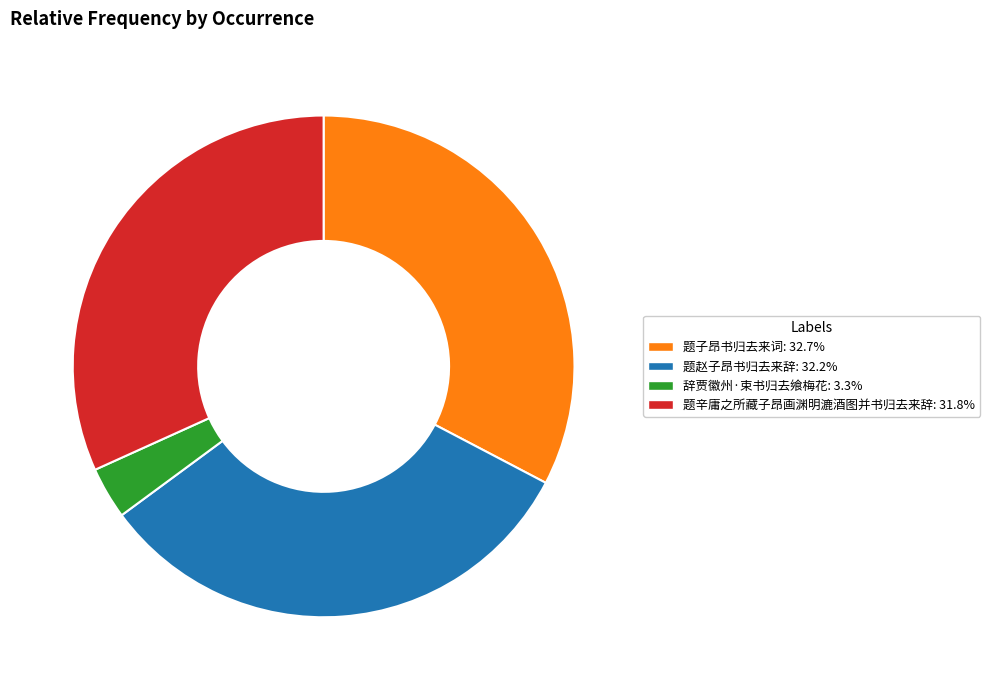

Approximately how many times larger is the value at 题赵子昂书归去来辞 compared to 题辛庸之所藏子昂画渊明漉酒图并书归去来辞?

1.0